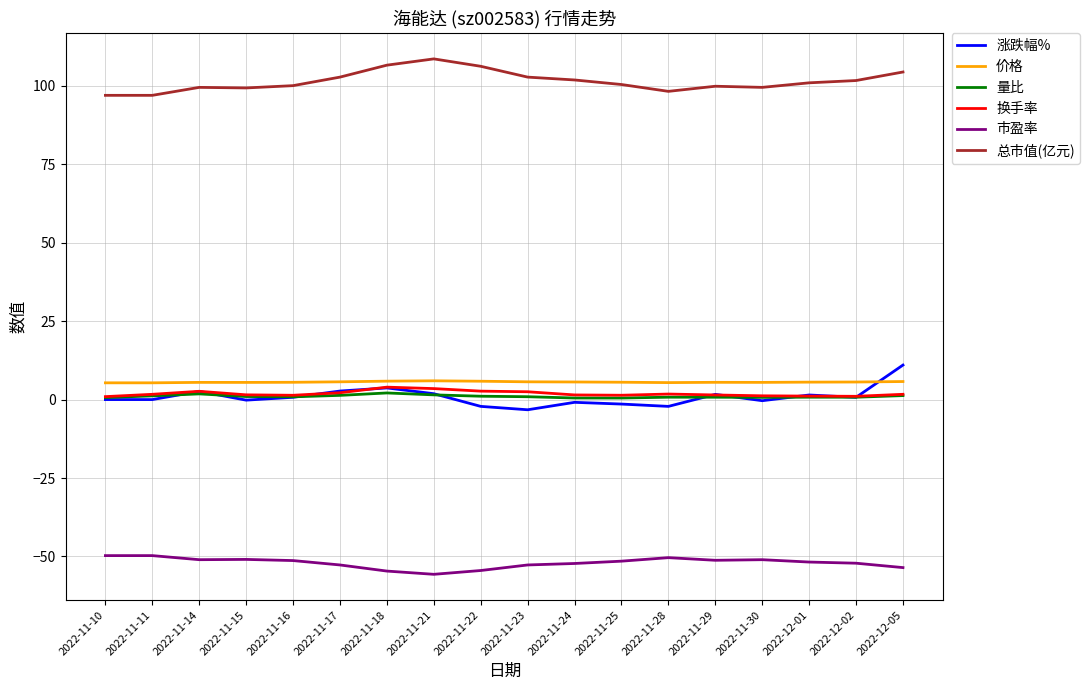

What is the average value of the 市盈率 series?

-52.1